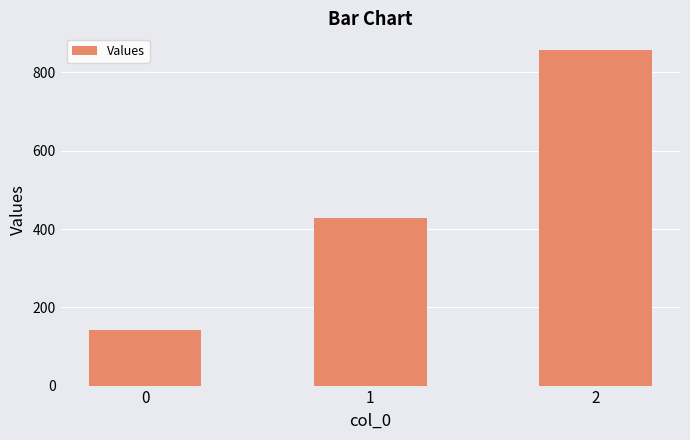

At which label does the data first exceed 428?

1